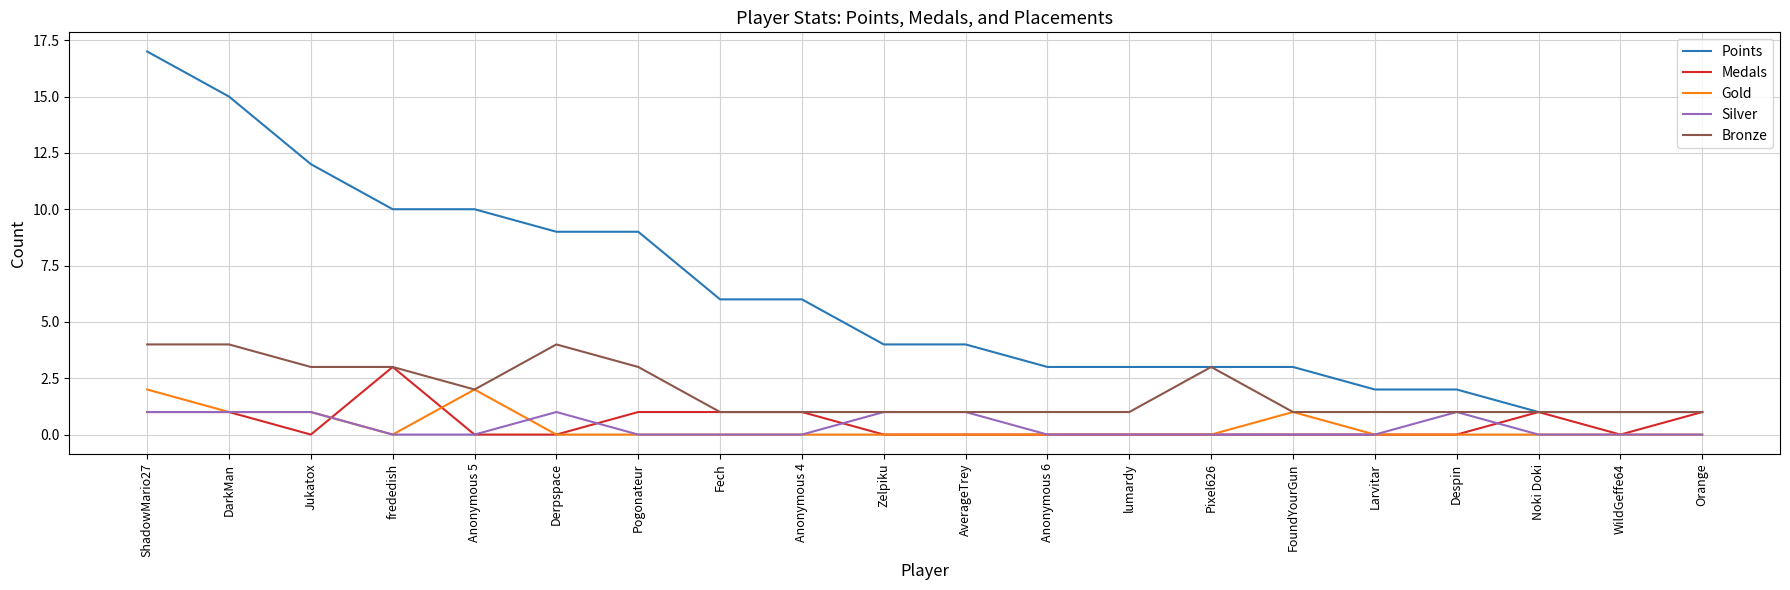

How many lines are shown in the chart?

5